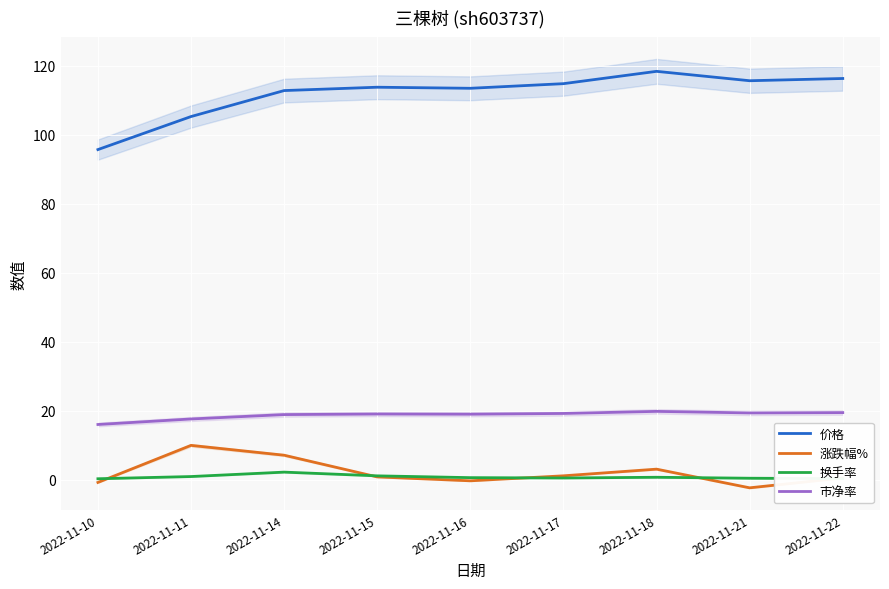

What is the sum of the 涨跌幅% values at 2022-11-18 and 2022-11-21?

0.8